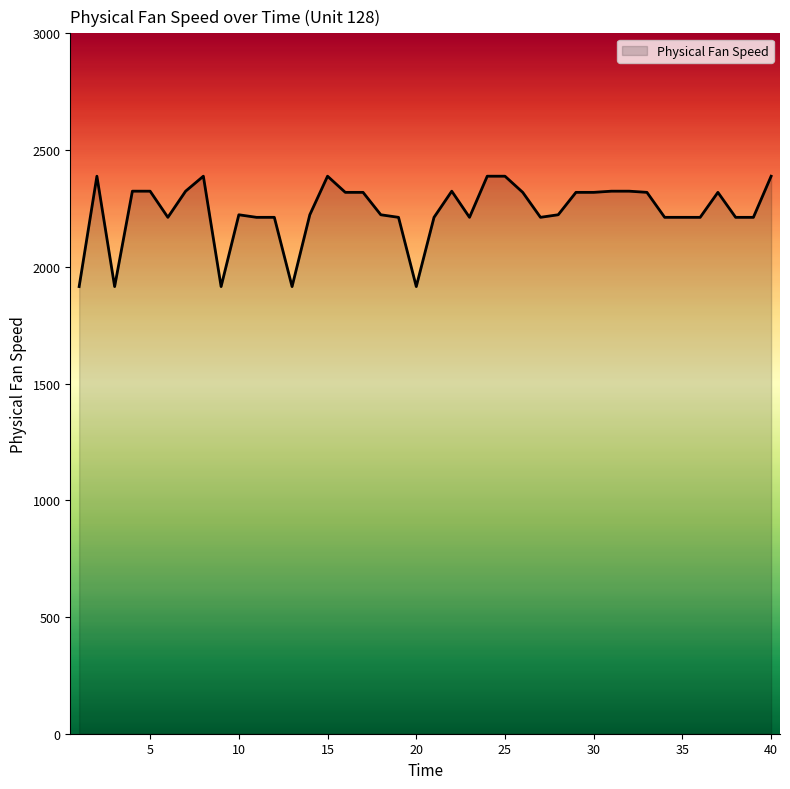

What is the greatest value displayed?

2388.1